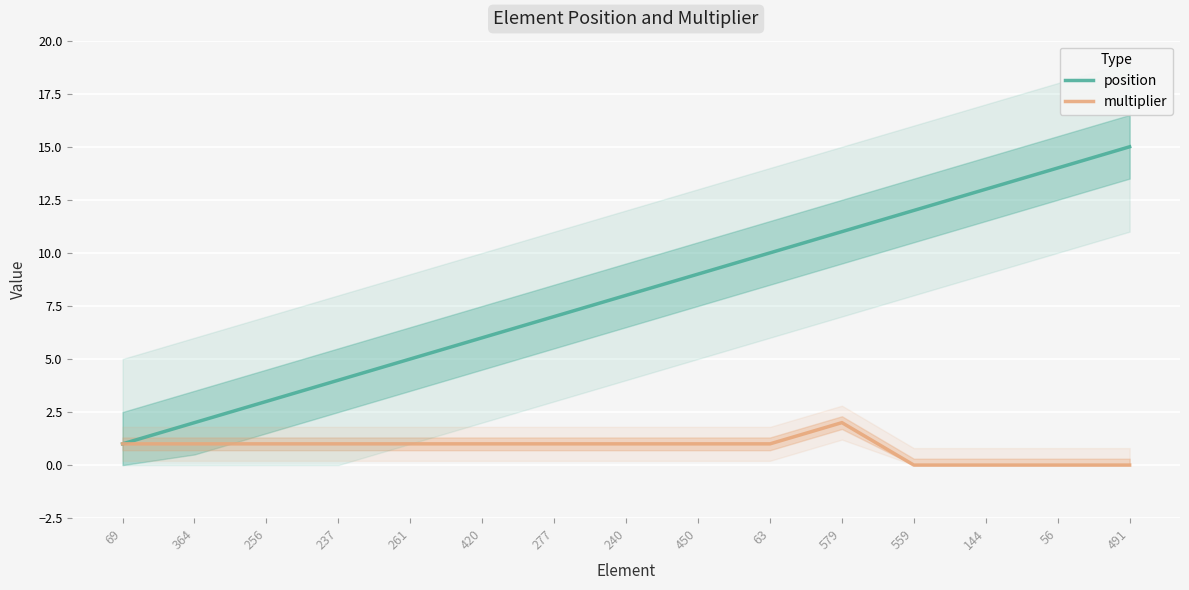

True or false: multiplier and position intersect in this chart.

False